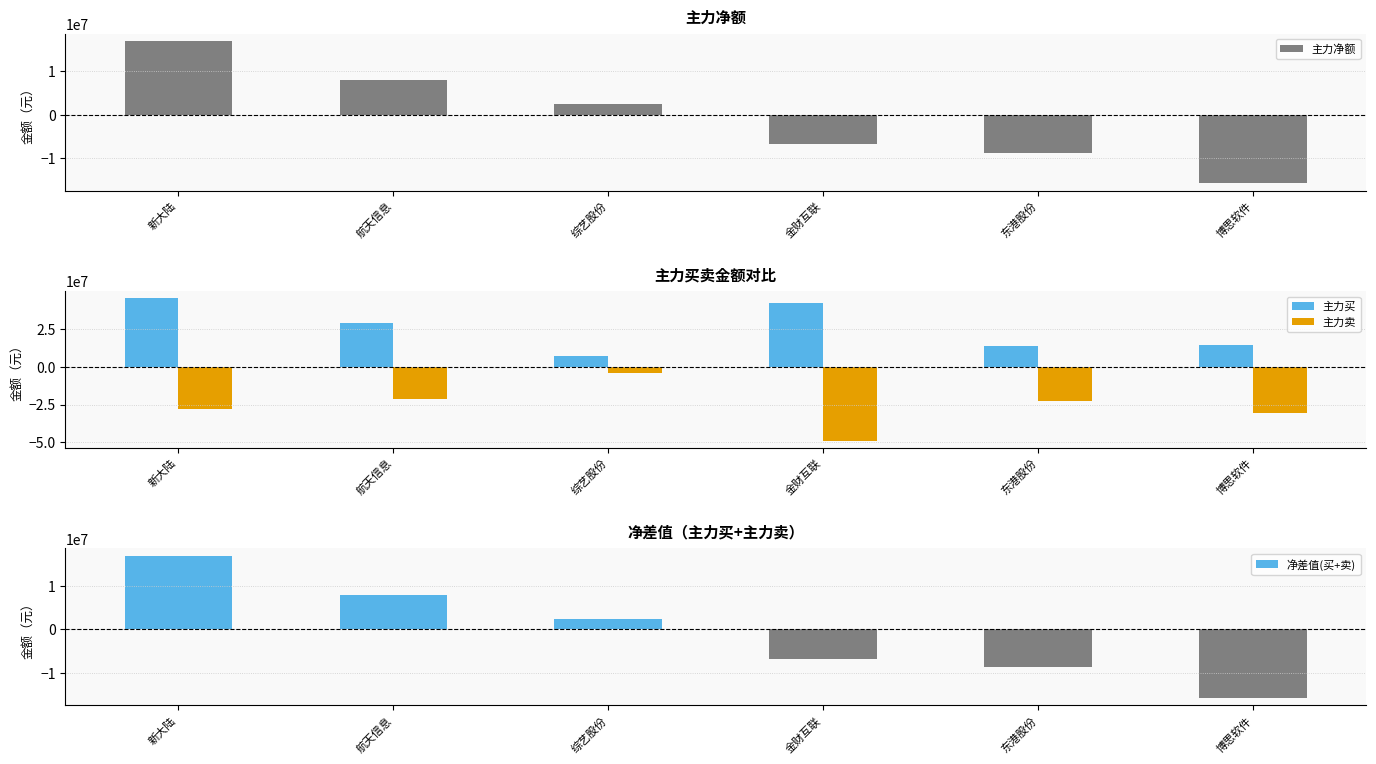

Which series has the widest spread of values?

主力卖